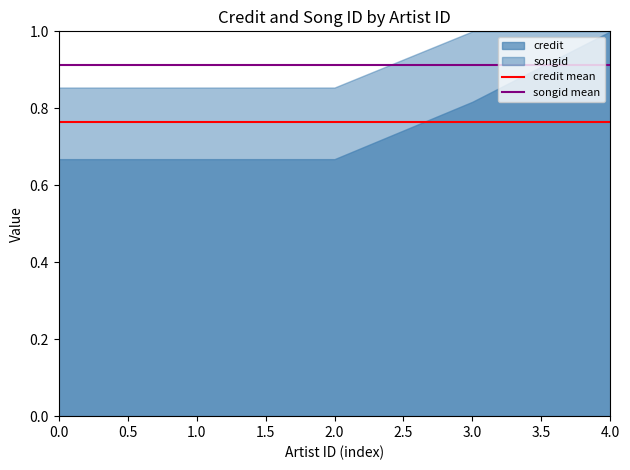

Rank the series at 0.0 from lowest to highest value.

credit, songid